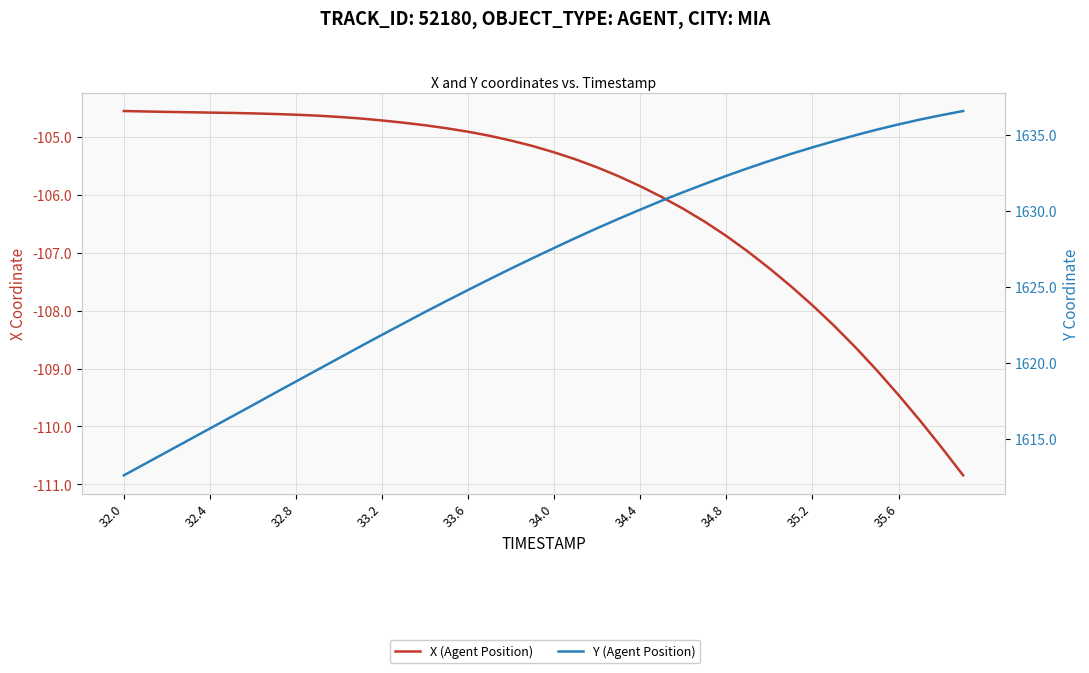

What is the value of the X (Agent Position) point at the 25th from the left?

-105.9